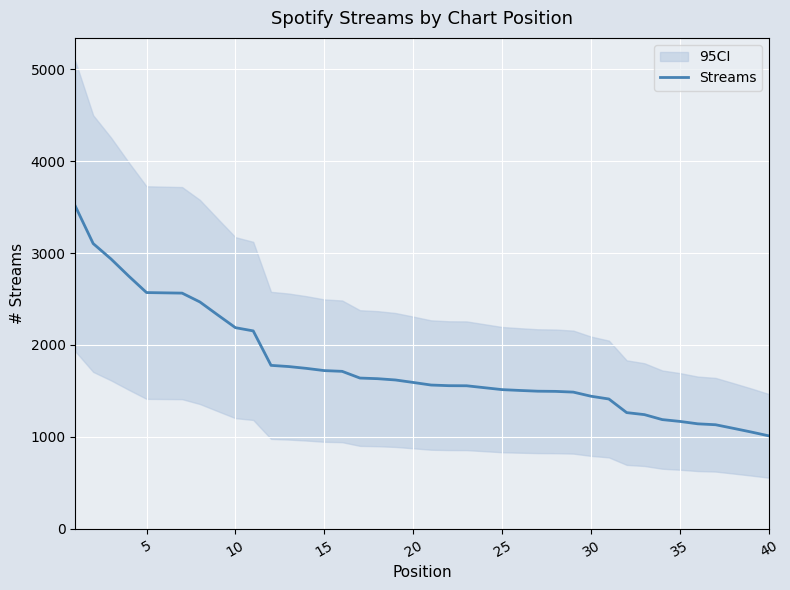

What is the minimum value for Streams?

1011